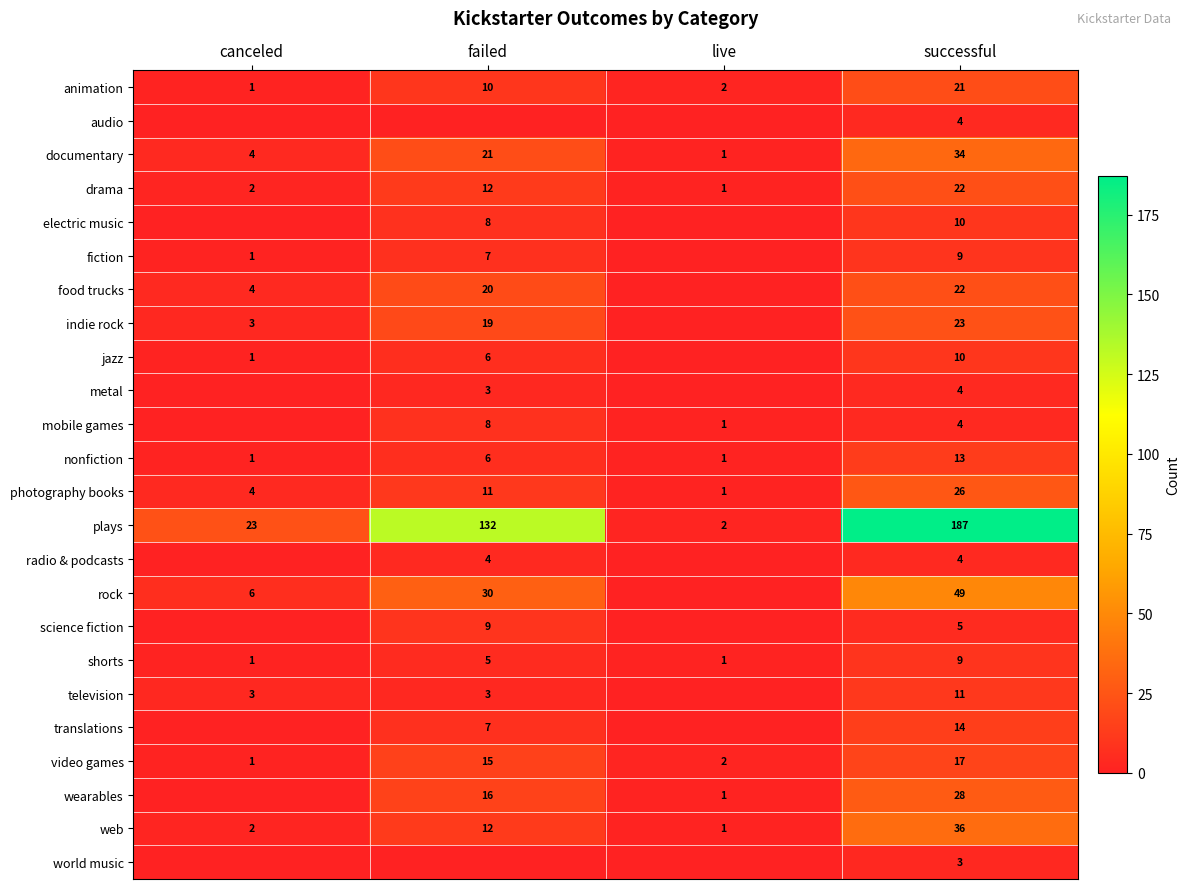

At which category is the sum across all series the highest?

successful